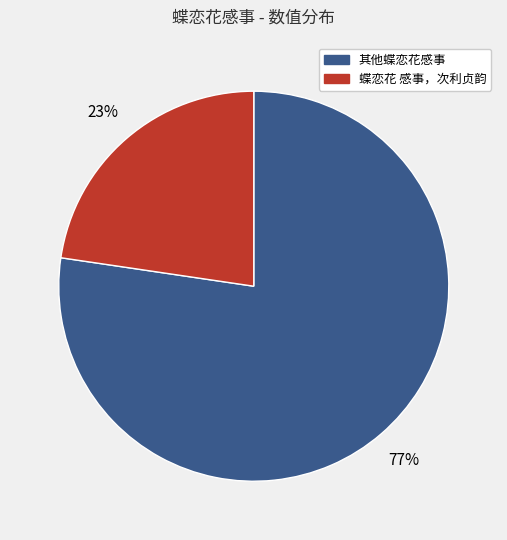

To the nearest percent, what is the average slice percentage?

50%